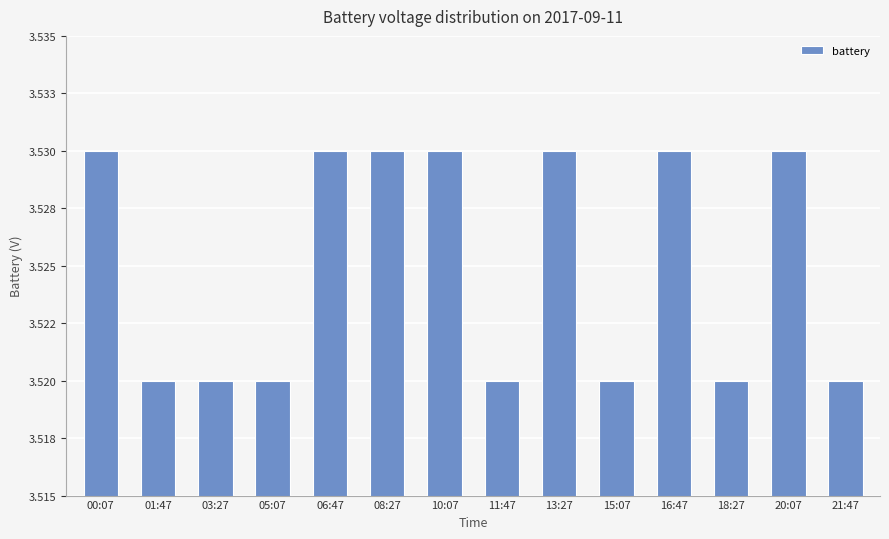

Reading left to right, extract all data points from this chart.

3.5	3.5	3.5	3.5	3.5	3.5	3.5	3.5	3.5	3.5	3.5	3.5	3.5	3.5